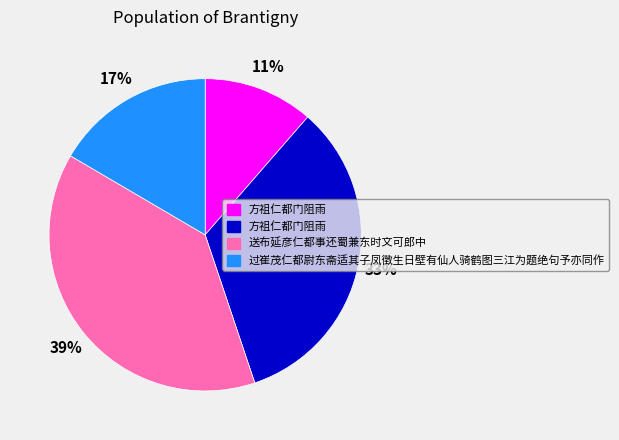

Does any single category account for the majority?

No